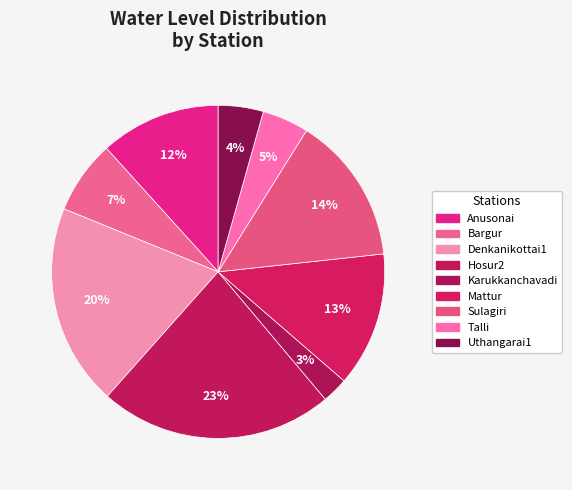

How many segments does this pie chart have?

9